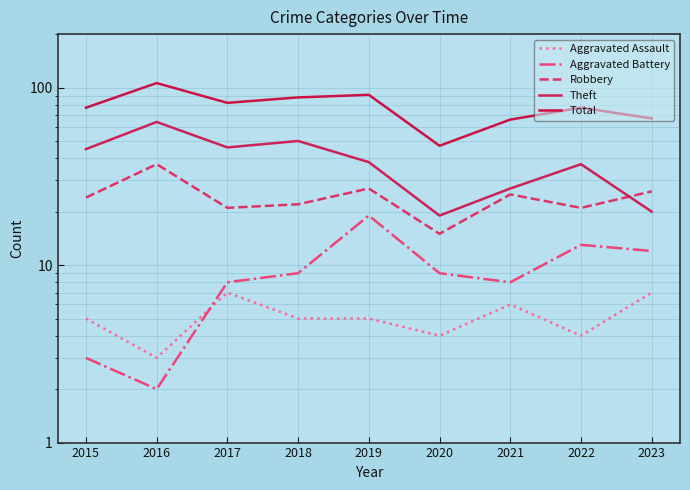

True or false: Aggravated Assault has more than 1 points higher than both neighbors.

True